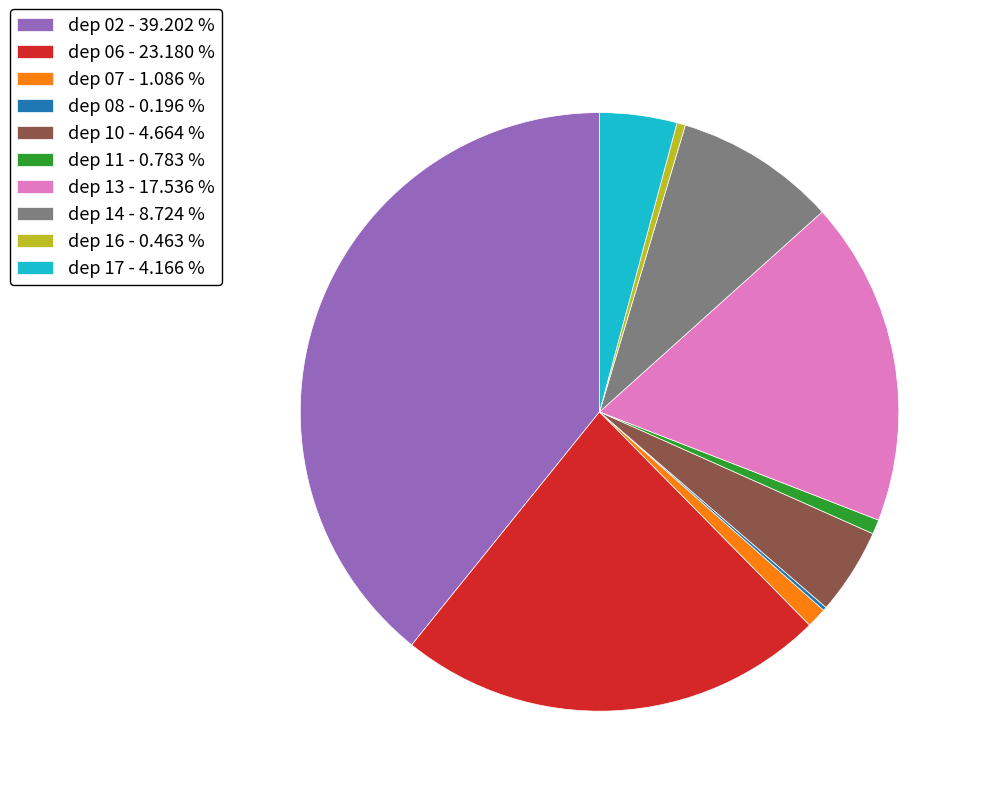

Is there a majority slice in this chart?

No